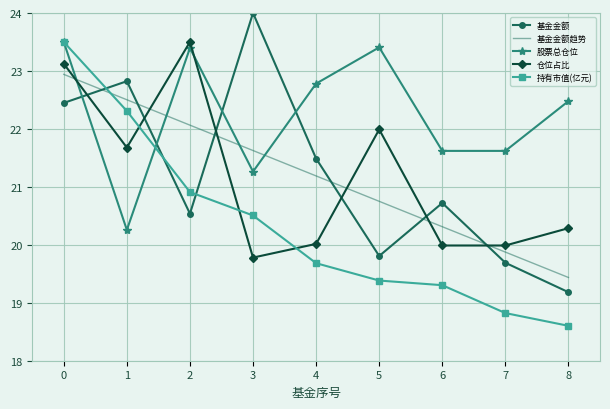

Which category has the highest value in the 仓位占比 series?

2